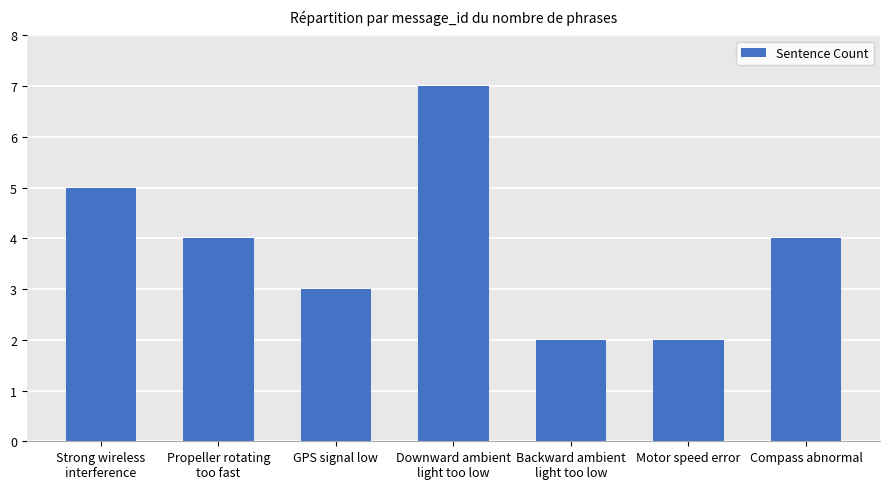

Is it true that the value at Propeller rotating
too fast is 2?

False